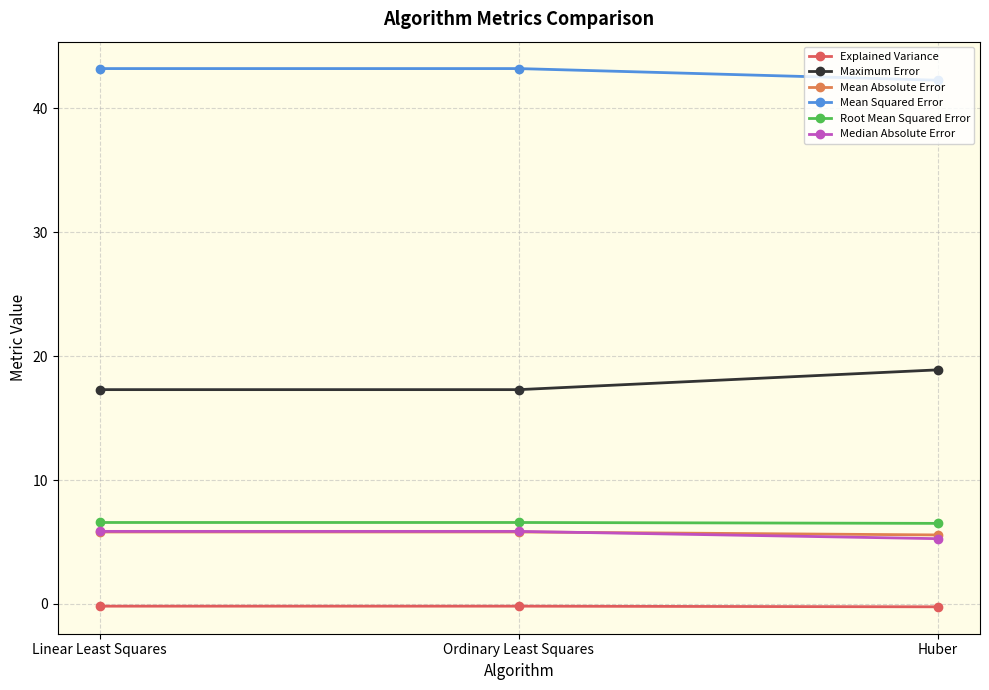

Is the value of Mean Squared Error at Huber greater than the value of Mean Absolute Error at Huber?

Yes